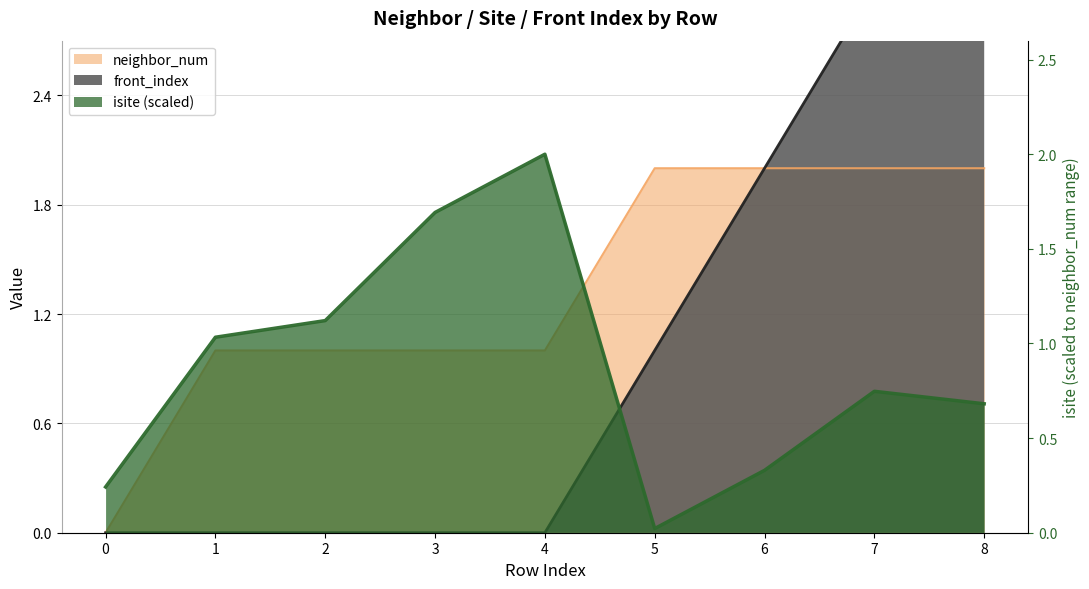

What is the spread (max minus min) of values at 0?

0.2